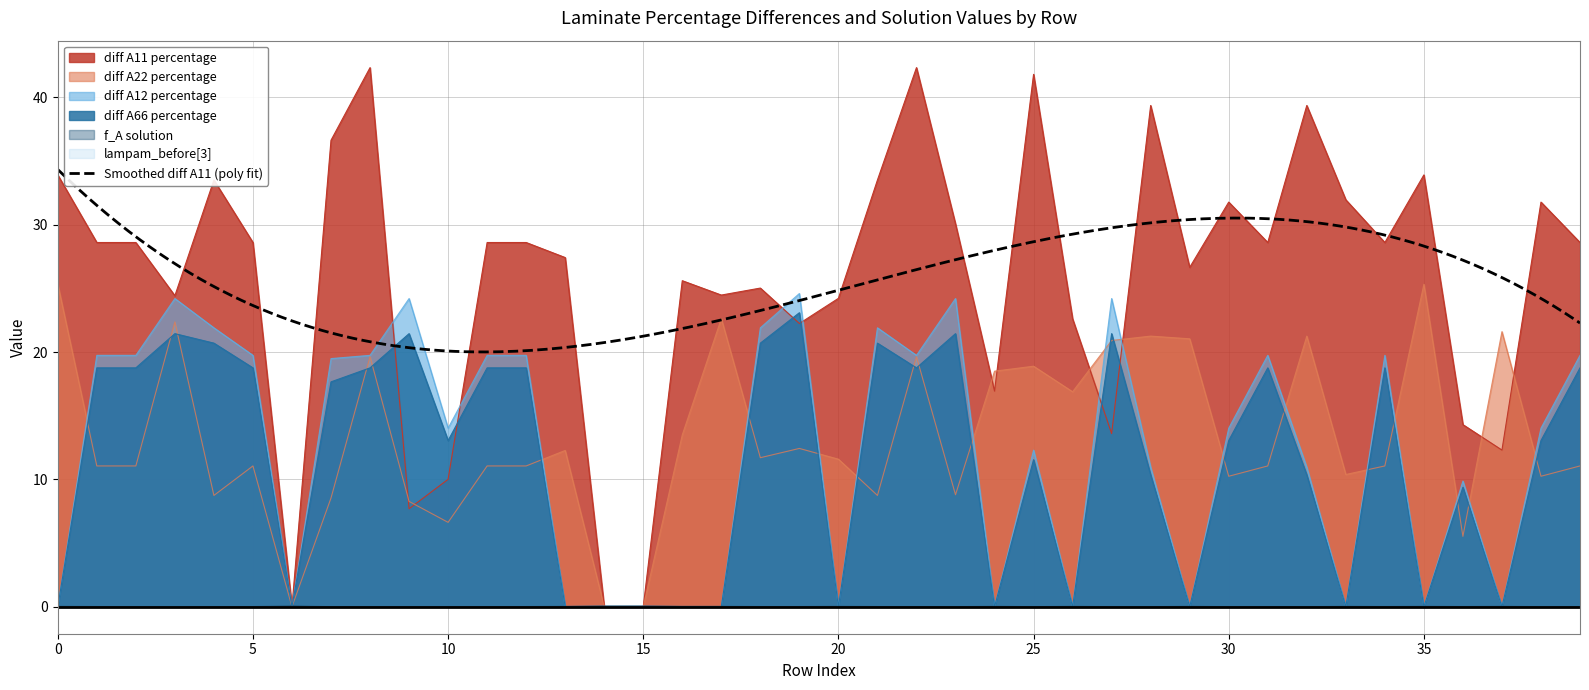

Which series changed the most between 20 and 22?

diff A12 percentage